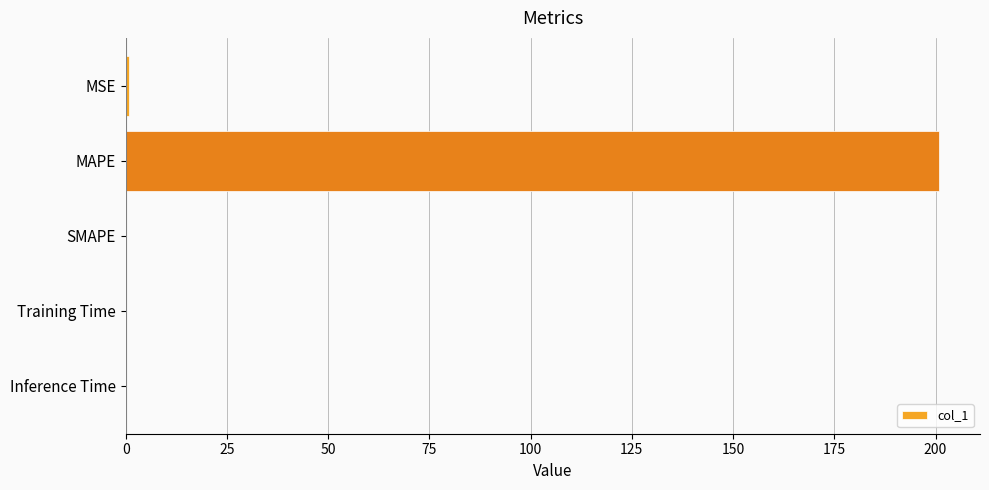

What is the greatest value displayed?

200.9